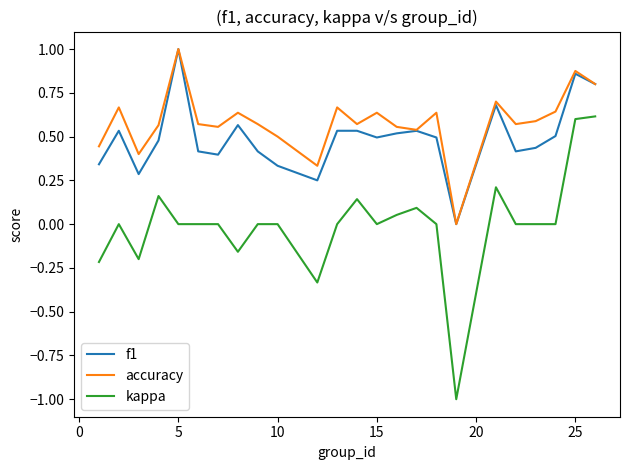

Which series has the widest spread of values?

kappa